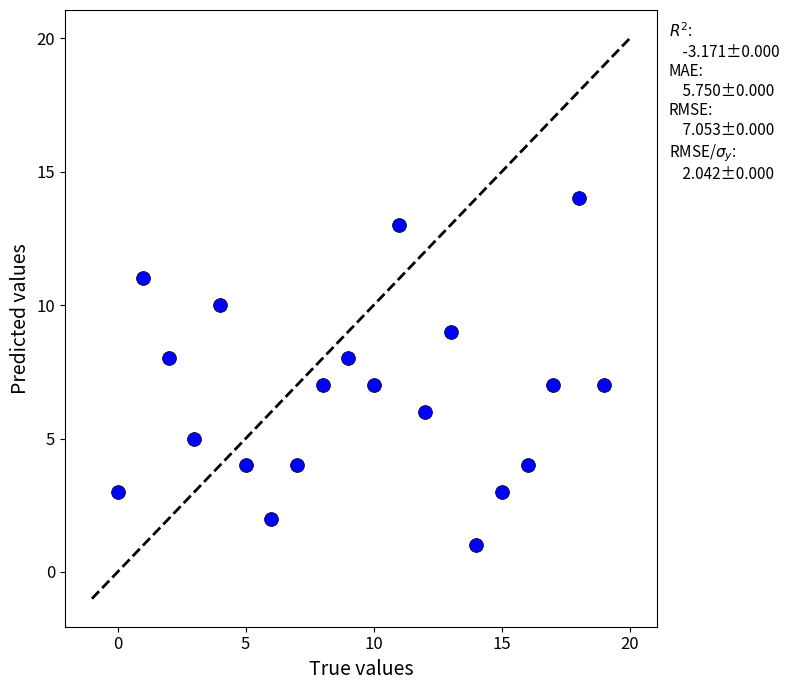

What is the range of Y values (max minus min)?

13